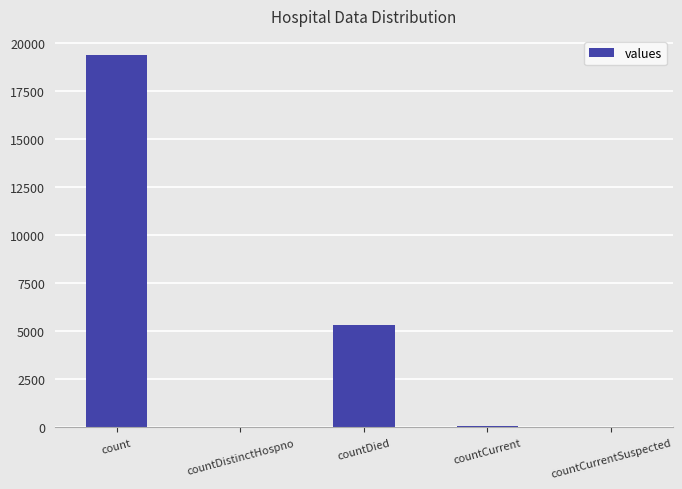

Where is the data nearest to the value 9710?

countDied